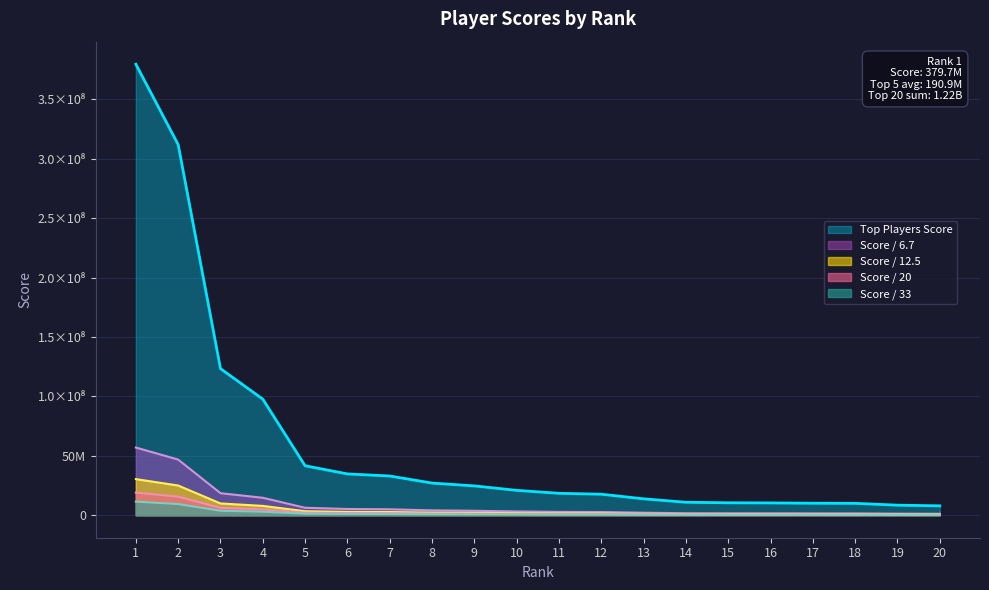

Does the chart display data point markers on the line(s)?

No